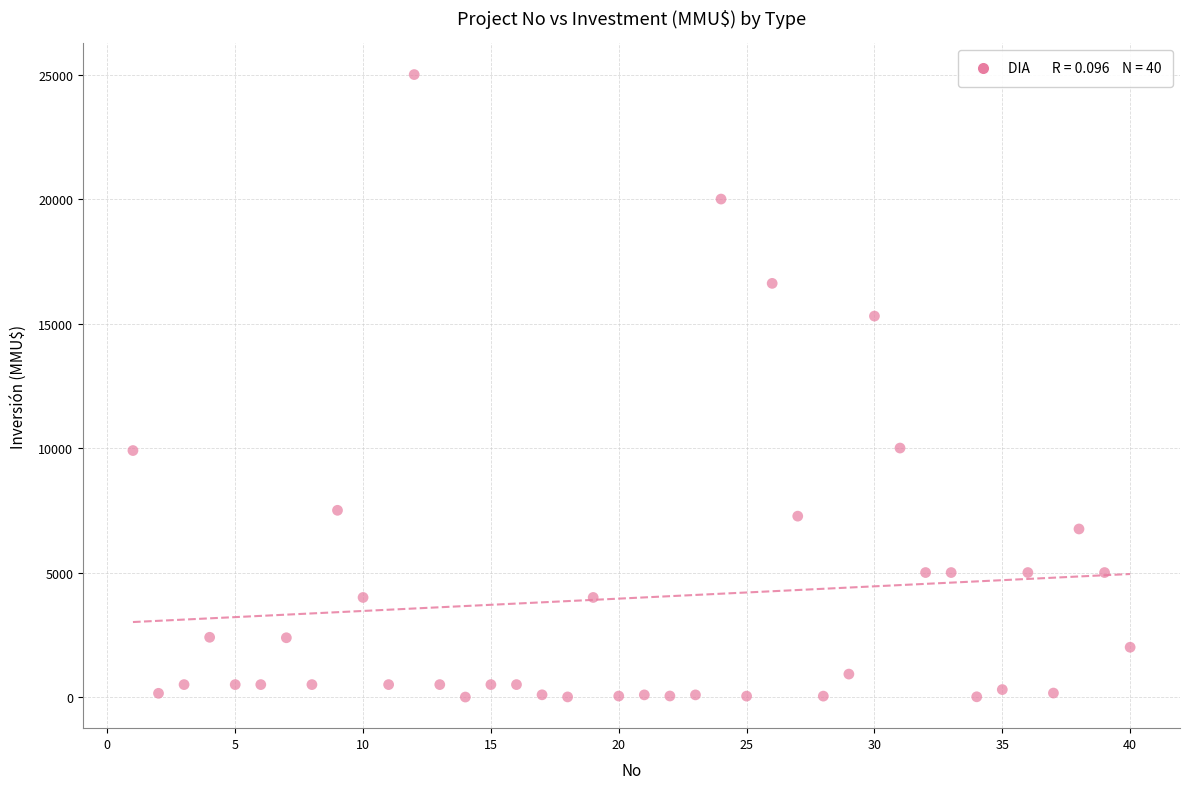

What is the range of Y values (max minus min)?

25000